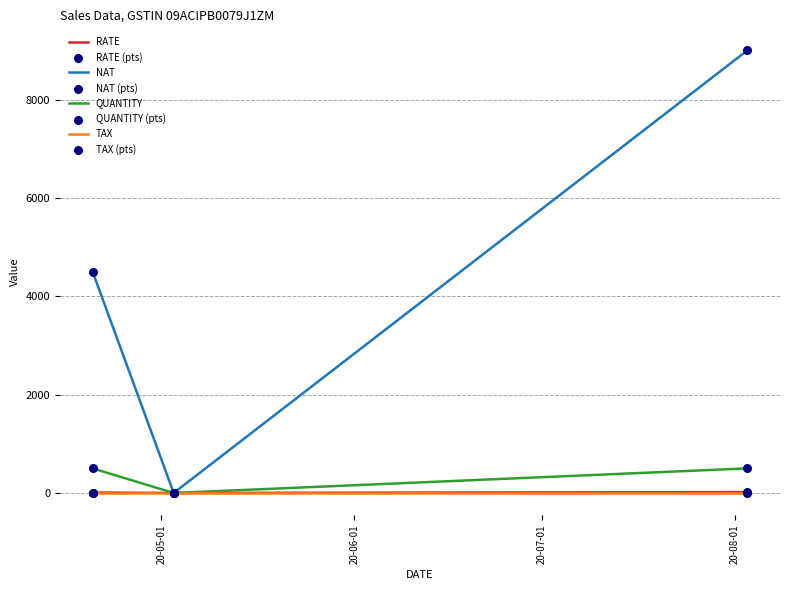

Which series has the largest total across all categories?

NAT